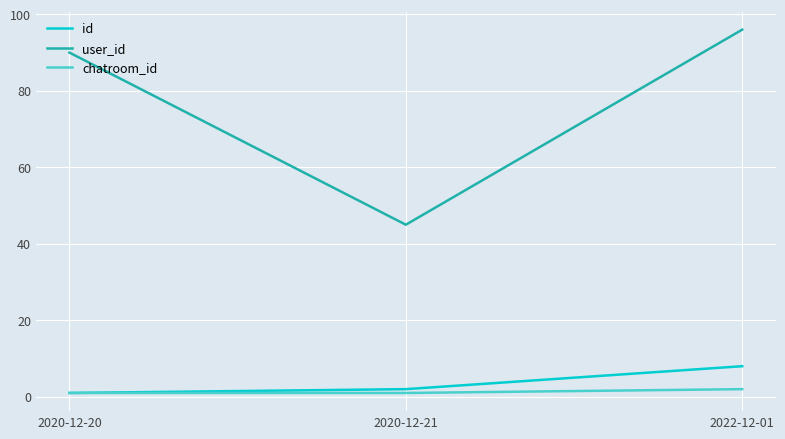

What is the minimum value shown in the chart?

1